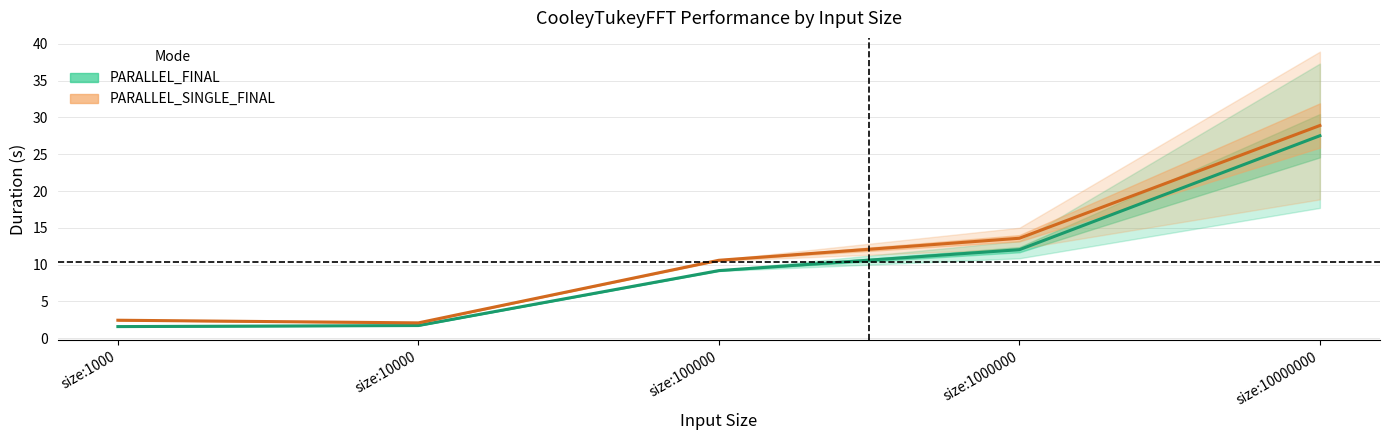

What is the maximum value shown in the chart?

28.9